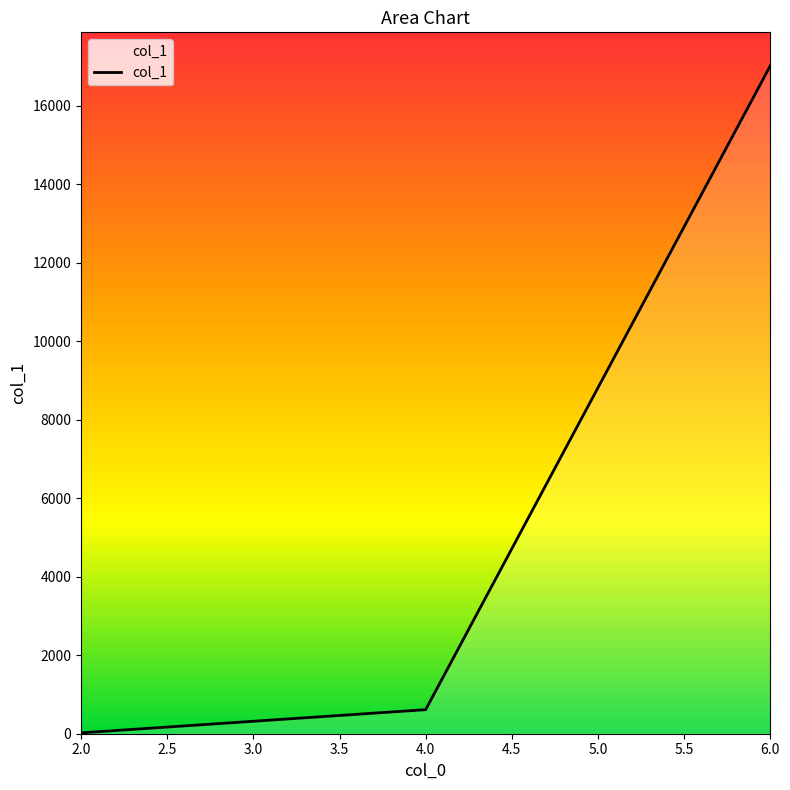

List the labels in order of value, smallest first.

2.0, 4.0, 6.0